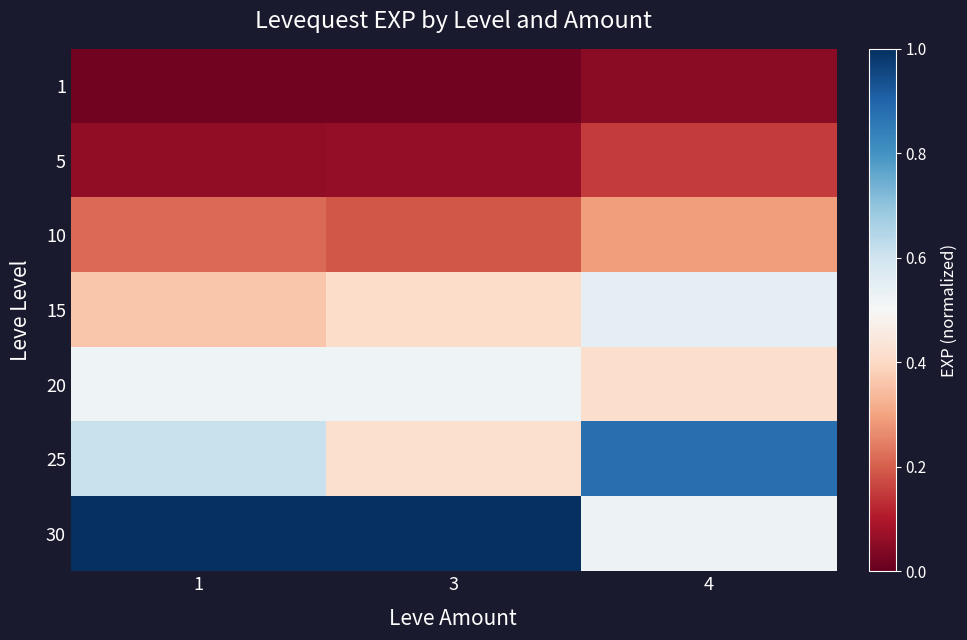

At which category is the sum across all series the highest?

4